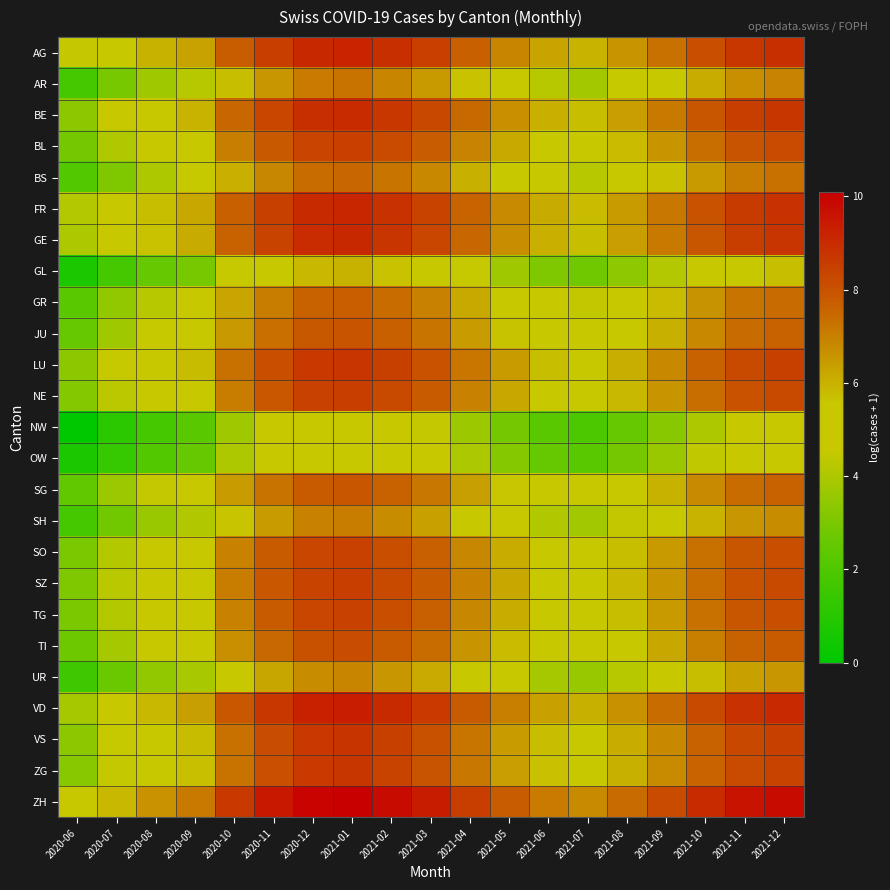

Rank the series by their maximum value, from highest to lowest.

ZH, VD, AG, FR, GE, BE, VS, LU, ZG, NE, SZ, BL, SO, TG, TI, JU, SG, GR, BS, AR, SH, UR, GL, OW, NW